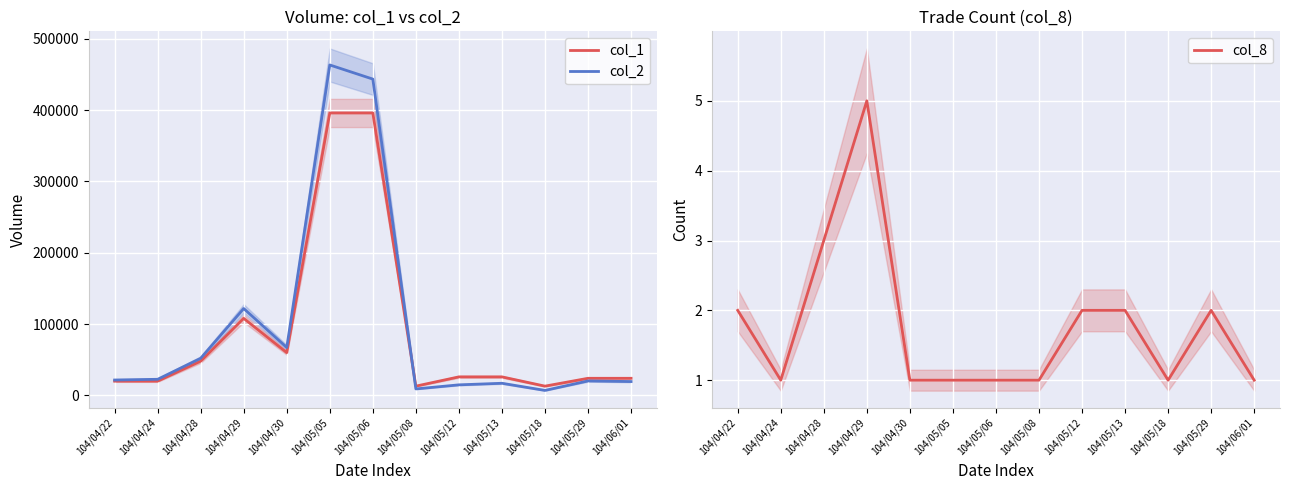

Count the number of categories in the chart.

13